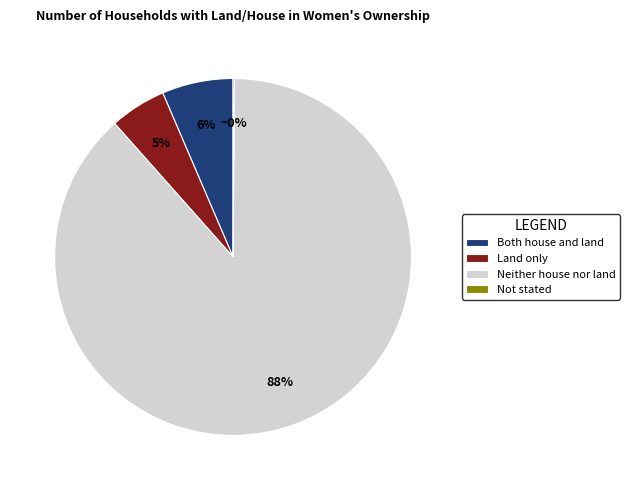

To the nearest percent, what is the average slice percentage?

25%